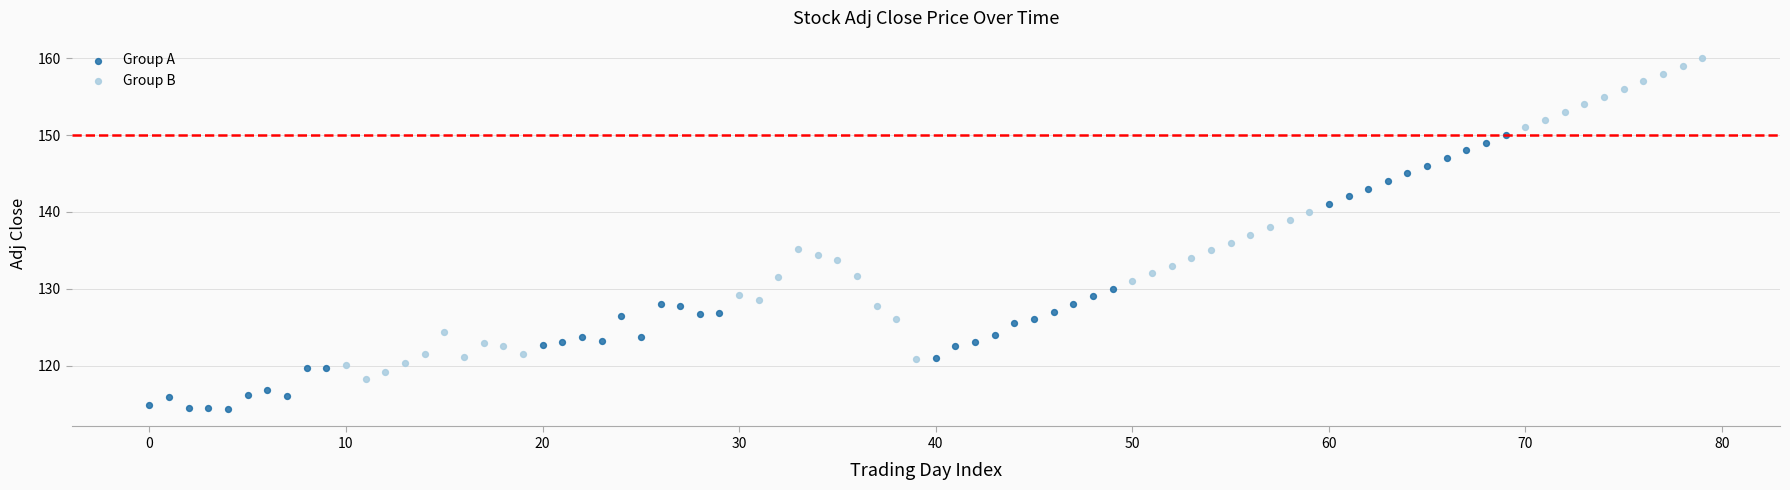

What are all the series names shown in the legend?

Group A, Group B